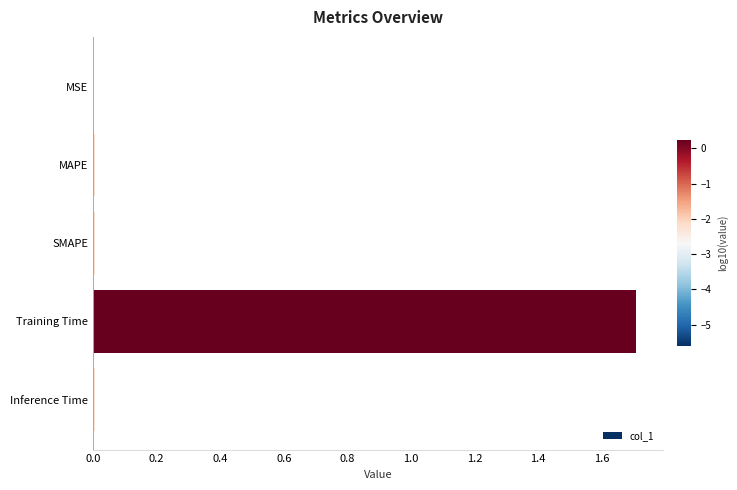

True or false: the data shows 2.7 at Training Time.

False